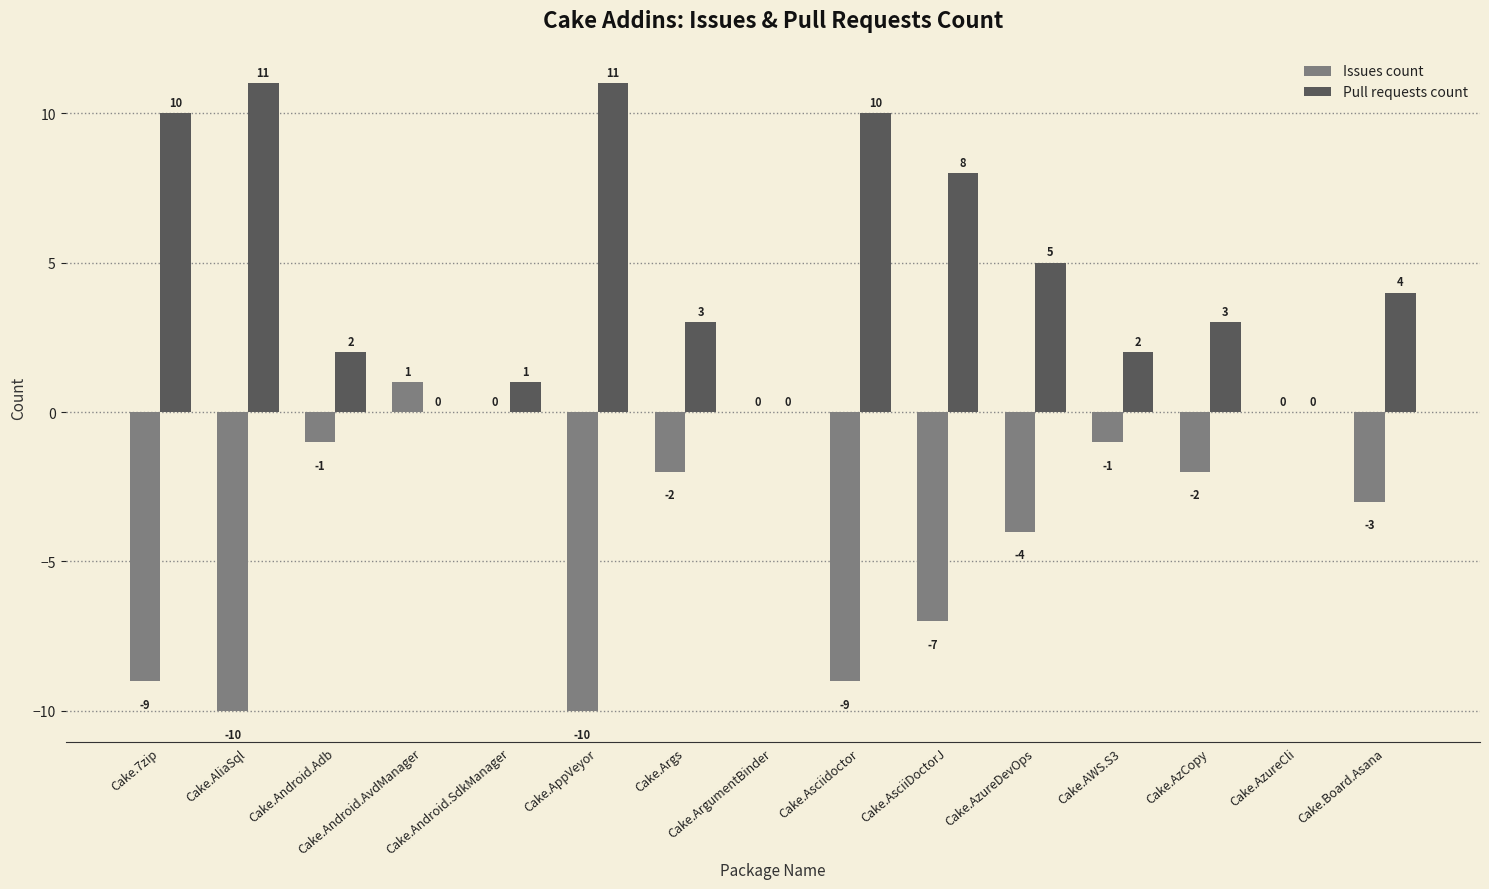

How many groups of bars are there?

15